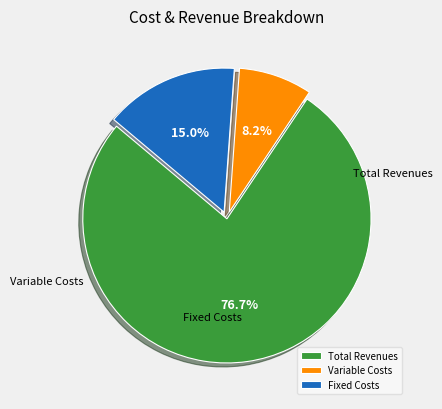

Count the number of slices in the pie.

3